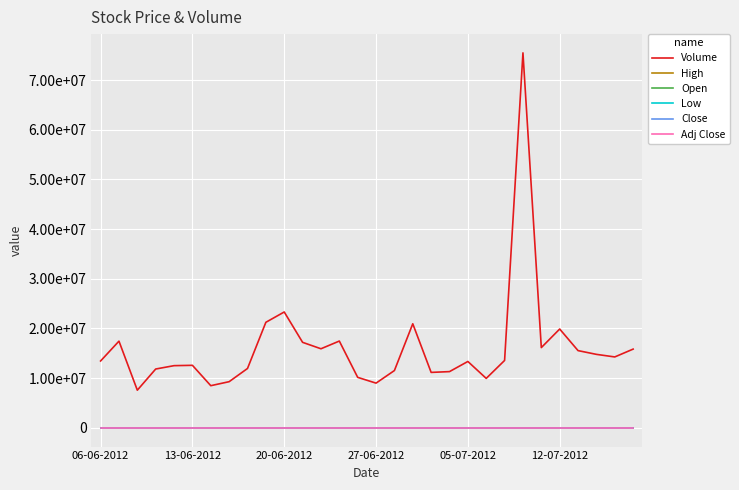

What is the average value of the Volume series?

16111196.7